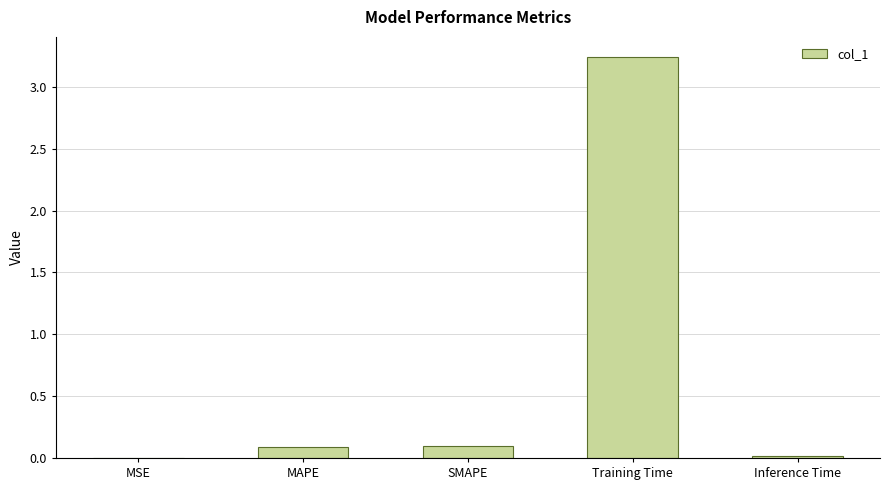

The chart shows a value of 1.5 at Training Time. True or false?

False